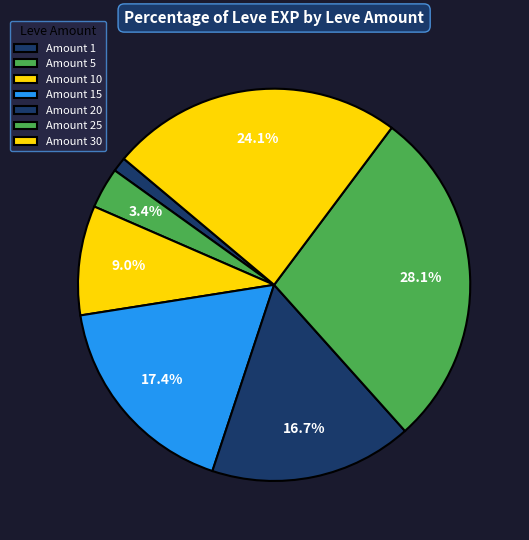

How many slices are in this pie chart?

7